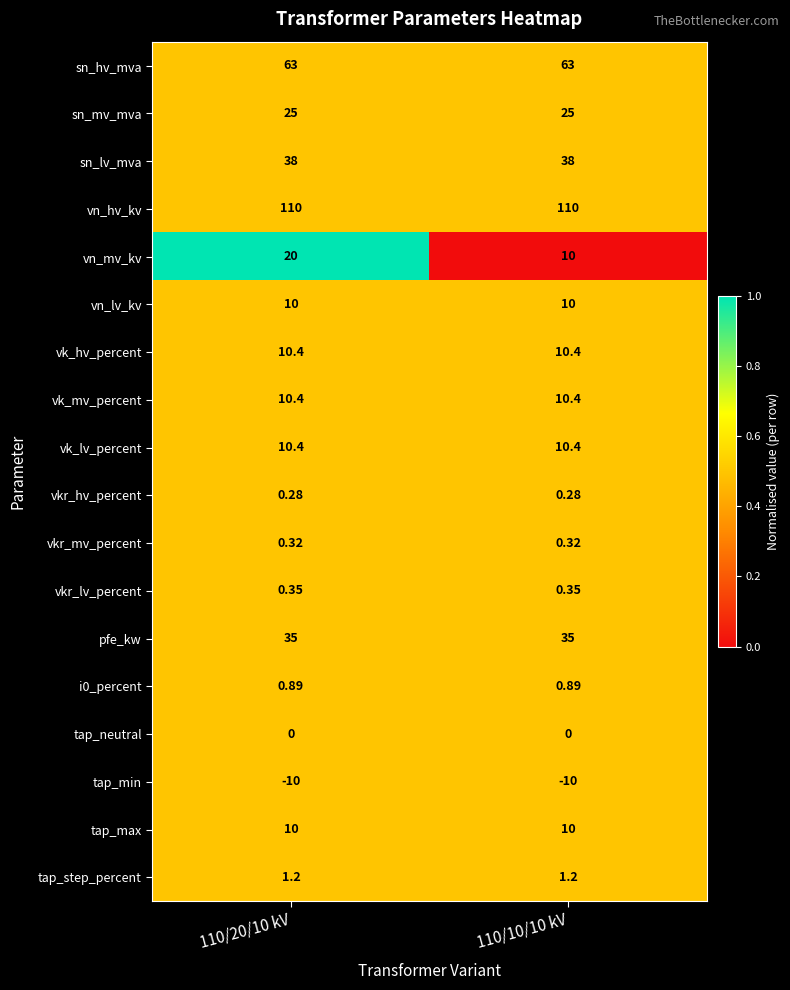

Between 110/20/10 kV and 110/10/10 kV, which series saw the biggest shift?

vn_mv_kv